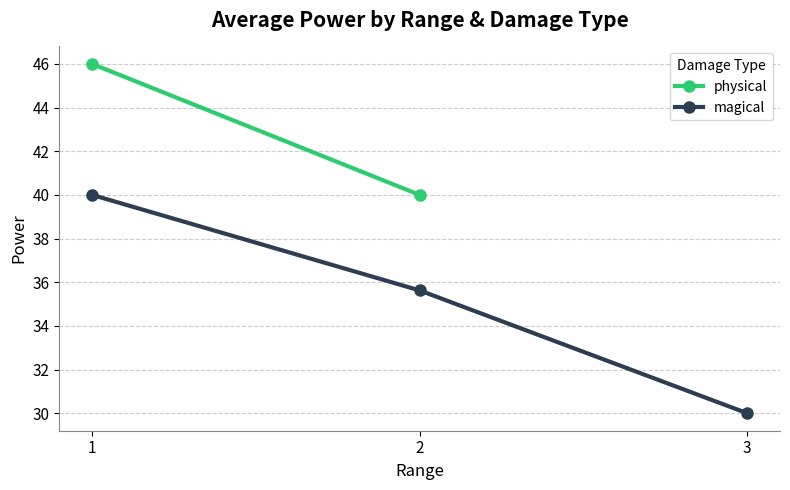

Is it true that magical equals 13.1 at 1?

False